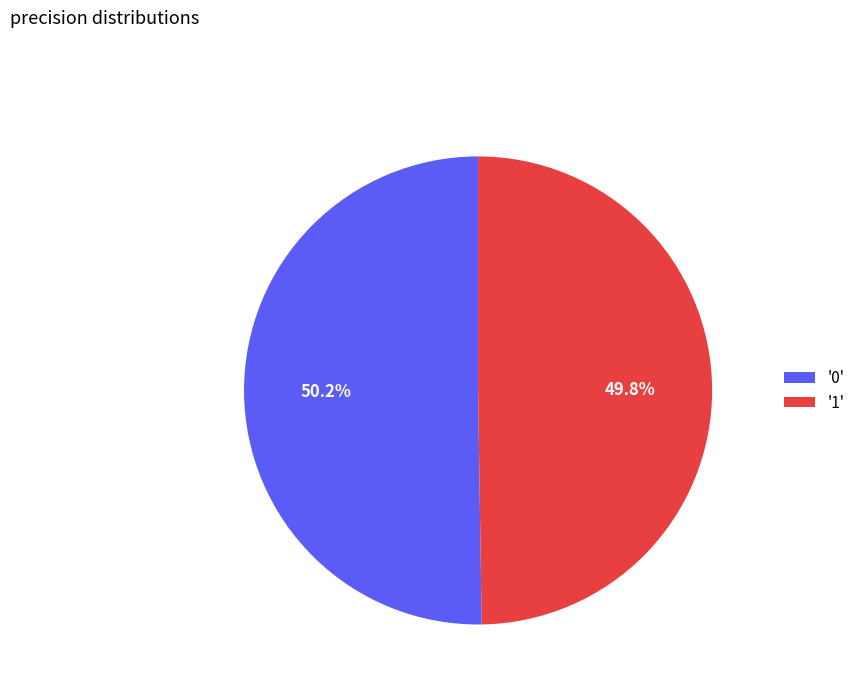

How many segments does this pie chart have?

2